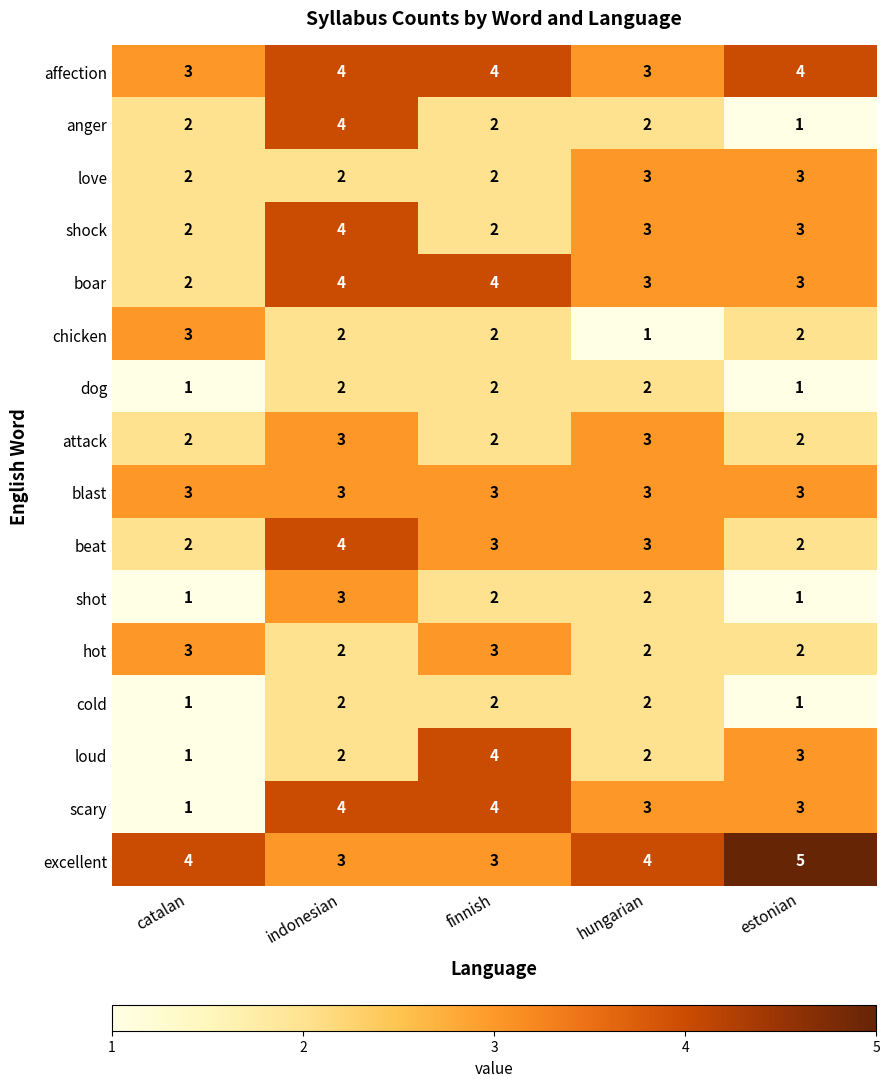

Count the anger values in the range 2 to 3.

3